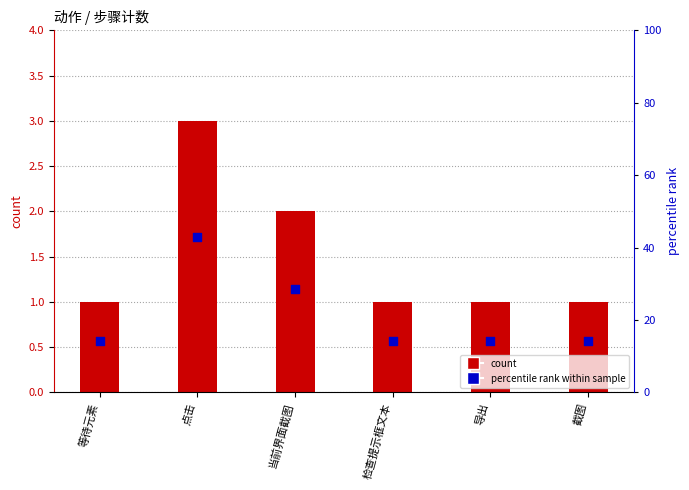

Is the value of count at 截图 greater than the value of percentile rank within sample at 当前界面截图?

No